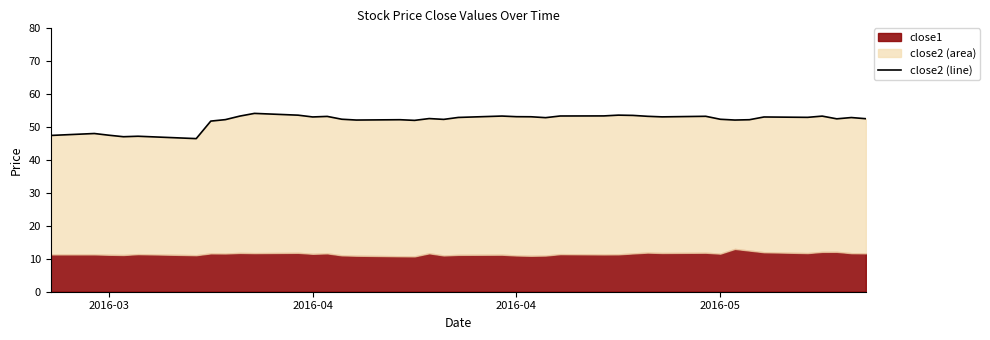

How many values are below 52?

7